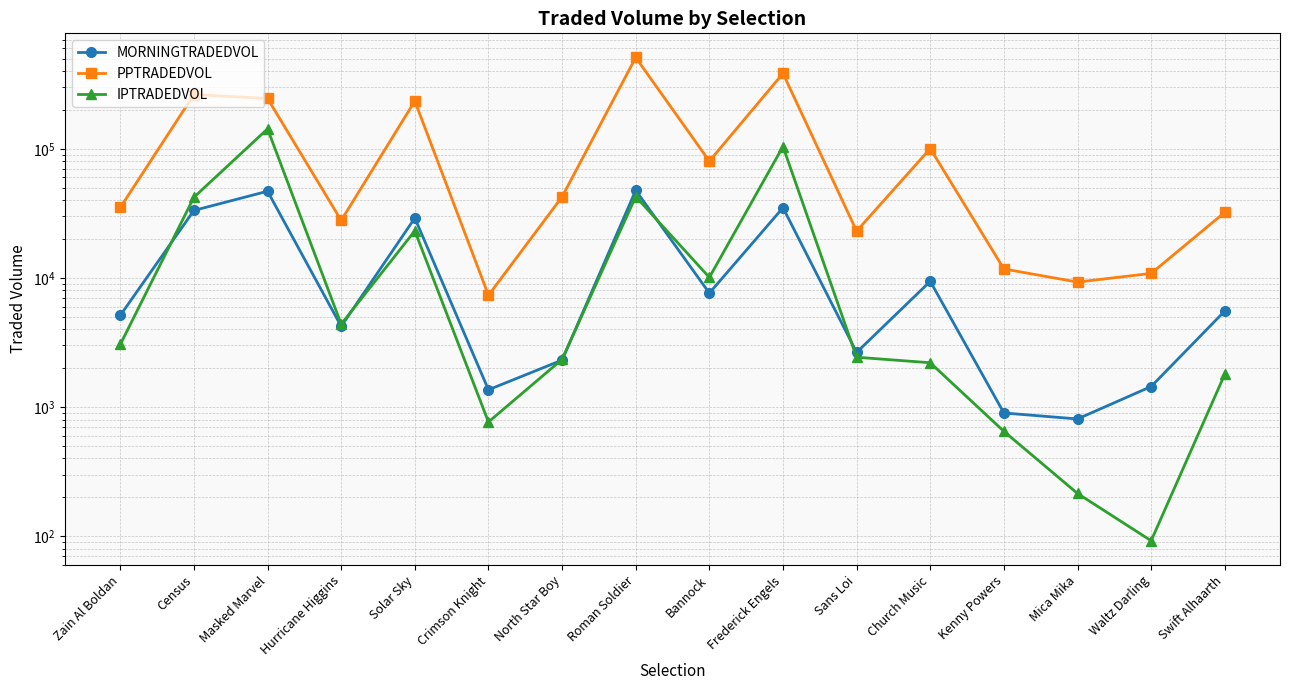

Between Zain Al Boldan and Church Music, which is larger?

Church Music